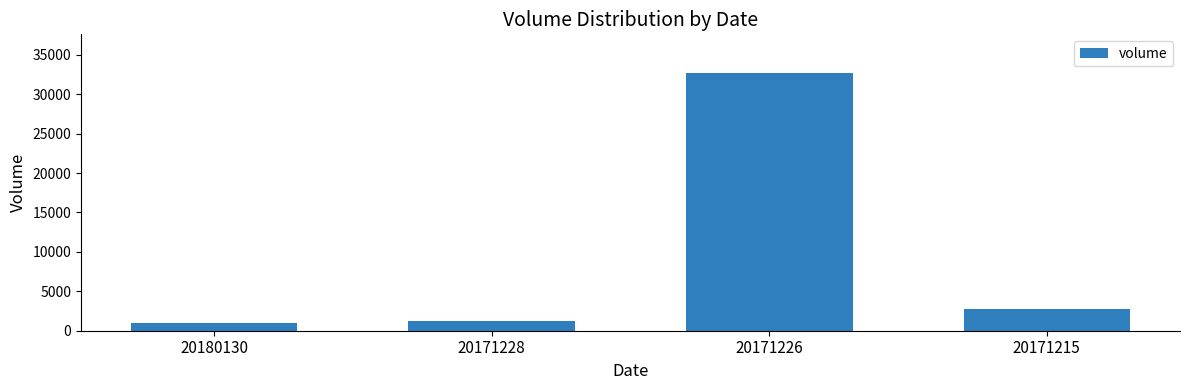

Does the chart contain any negative values?

No